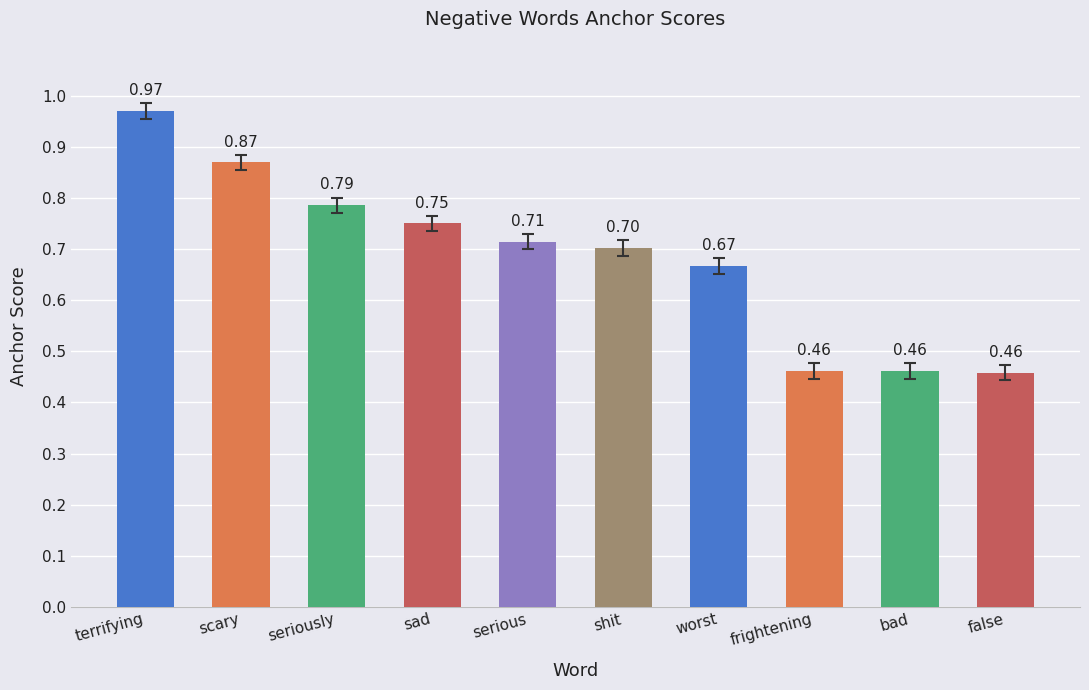

Is it true that the value at sad is 0.4?

False